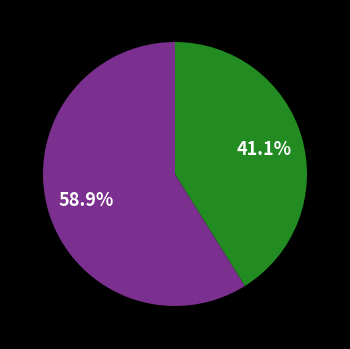

To the nearest percent, what is the difference between the largest and smallest slice percentages?

18%